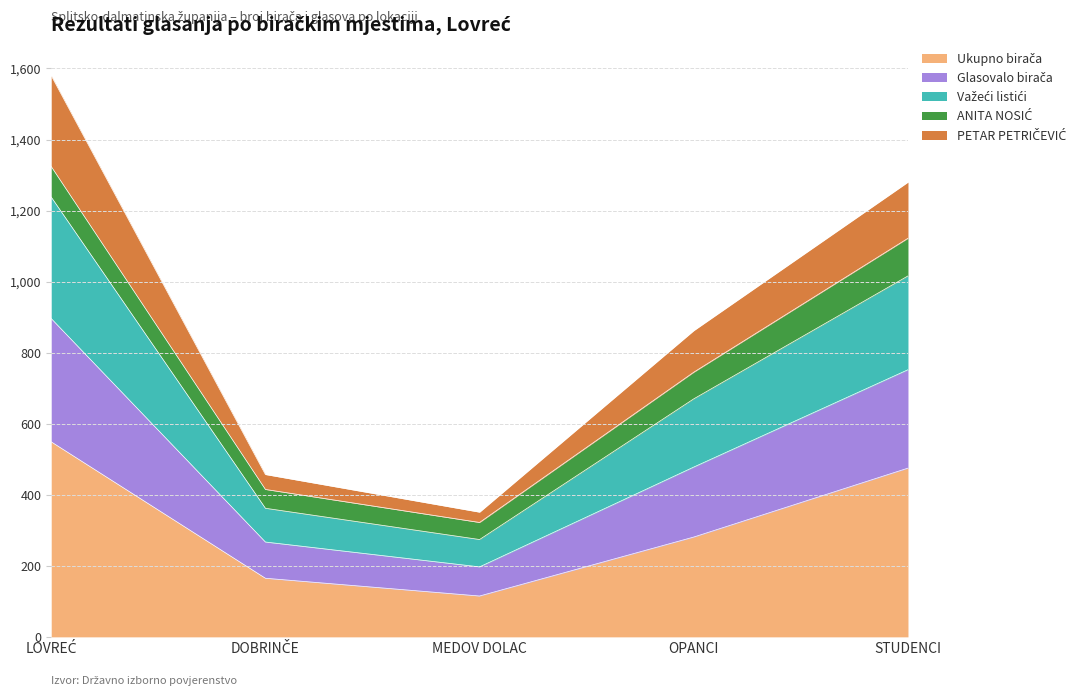

How many lines are shown in the chart?

5